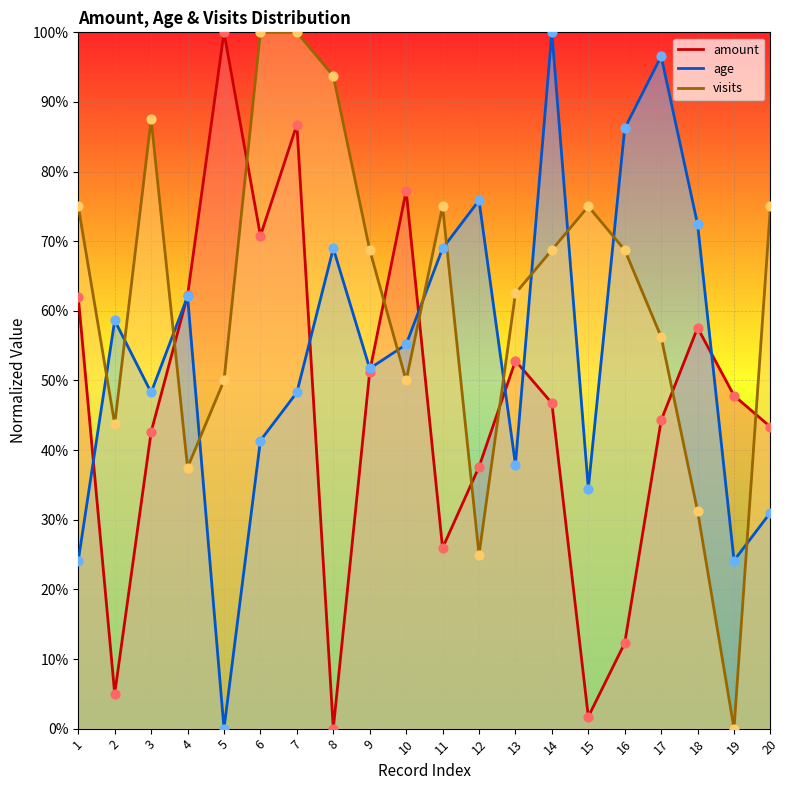

Which series has the largest Y range (max minus min)?

amount